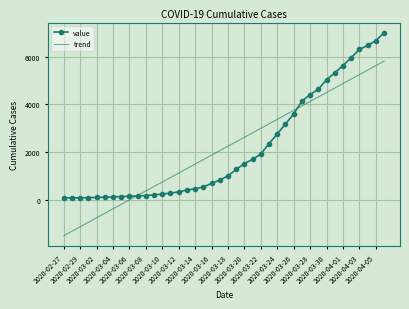

Which series has the widest spread of values?

trend